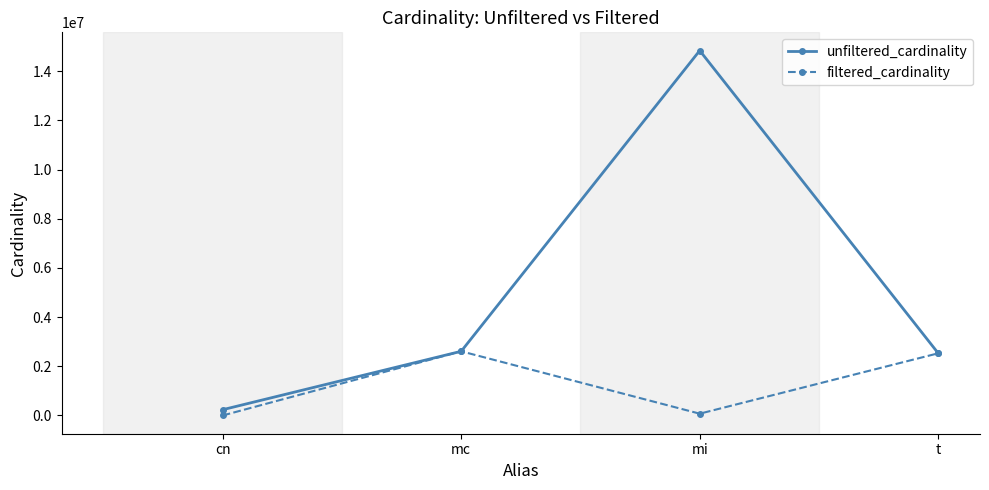

What is the maximum value for unfiltered_cardinality?

14835720